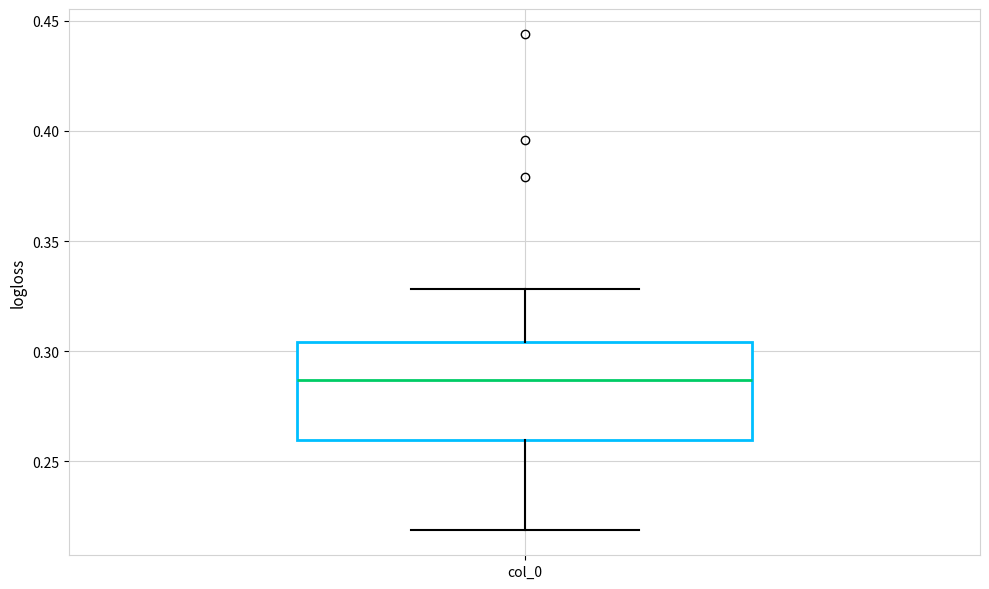

Where does the median line of the box for col_0 sit on the y-axis? The values are not printed on the chart, so give them approximately, as read against the axis.

0.285